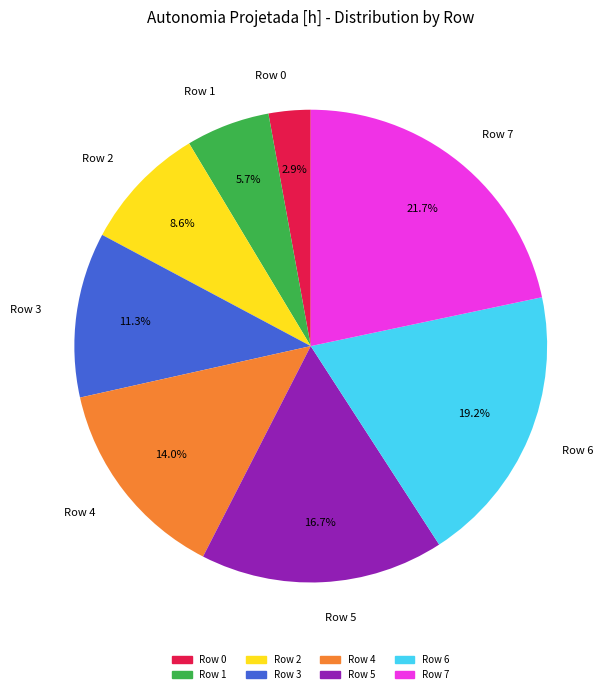

Is there a majority slice in this chart?

No